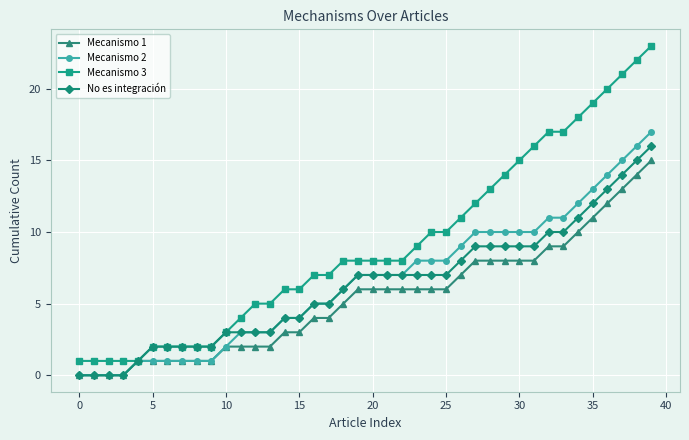

What is the highest value of the No es integración series?

16